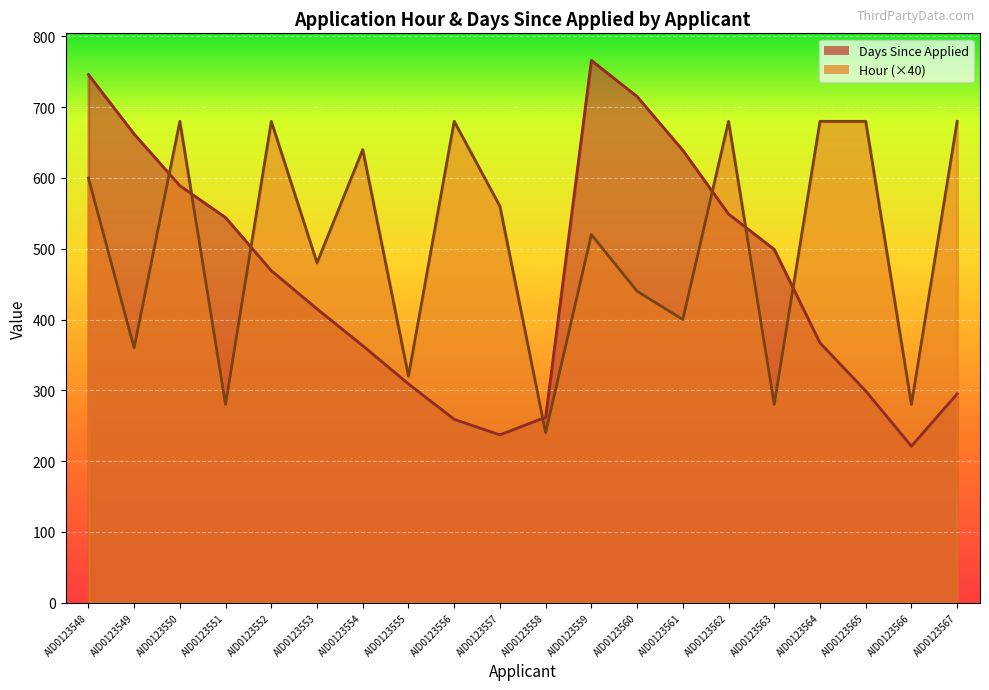

Rank the series by their maximum value, from lowest to highest.

Hour, Days Since Applied